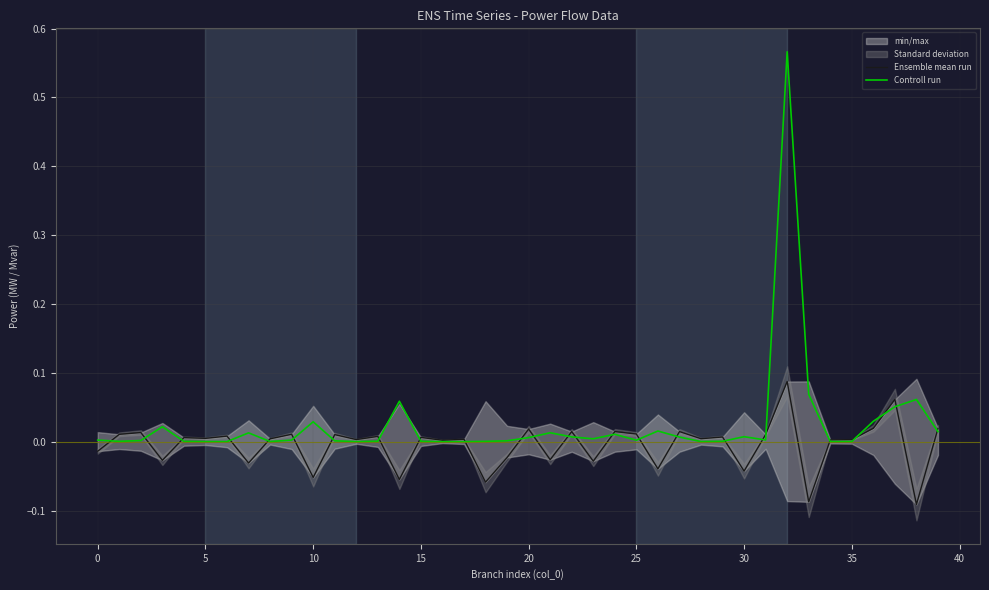

Reading right to left, what are all the values shown in this chart?

Ensemble mean run: 0.0	-0.1	0.1	0.0	0.0	0.0	-0.1	0.1	0.0	-0.0	0.0	0.0	0.0	-0.0	0.0	0.0	-0.0	0.0	-0.0	0.0	-0.0	-0.1	0.0	0.0	0.0	-0.1	0.0	0.0	0.0	-0.1	0.0	0.0	-0.0	0.0	0.0	0.0	-0.0	0.0	0.0	-0.0
Controll run: 0.0	0.1	0.1	0.0	0.0	0.0	0.1	0.6	0.0	0.0	0.0	0.0	0.0	0.0	0.0	0.0	0.0	0.0	0.0	0.0	0.0	0.0	0.0	0.0	0.0	0.1	0.0	0.0	0.0	0.0	0.0	0.0	0.0	0.0	0.0	0.0	0.0	0.0	0.0	0.0